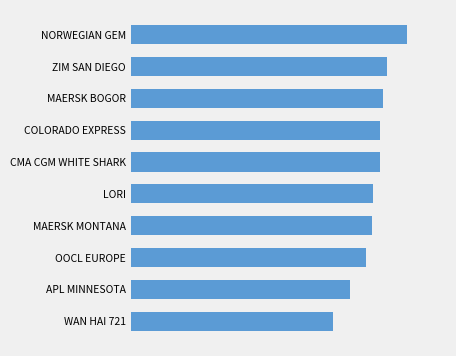

How many categories are shown in the chart?

10